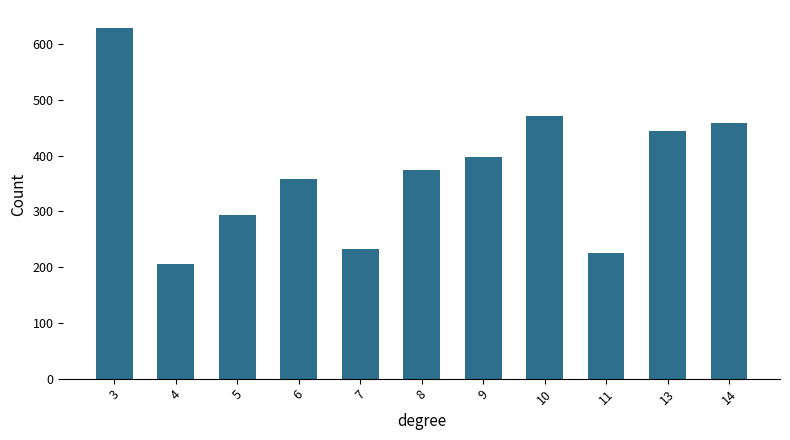

Rank the categories by value from lowest to highest.

4, 11, 7, 5, 6, 8, 9, 13, 14, 10, 3